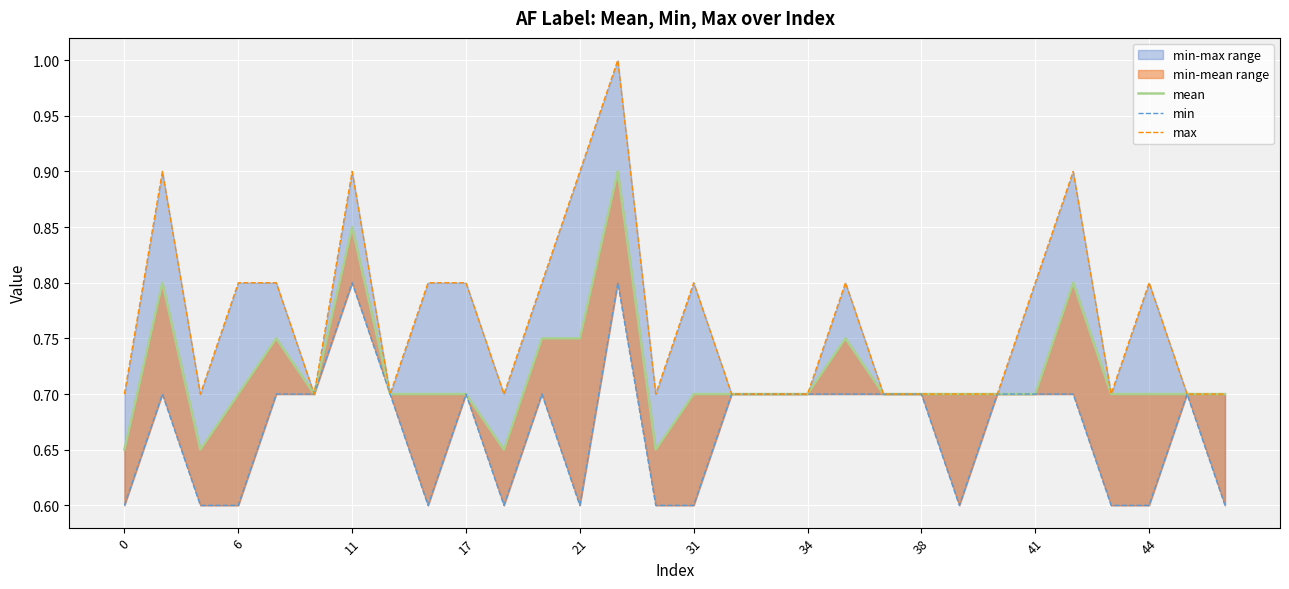

What is the difference between the maximum and minimum values in the min series?

0.2